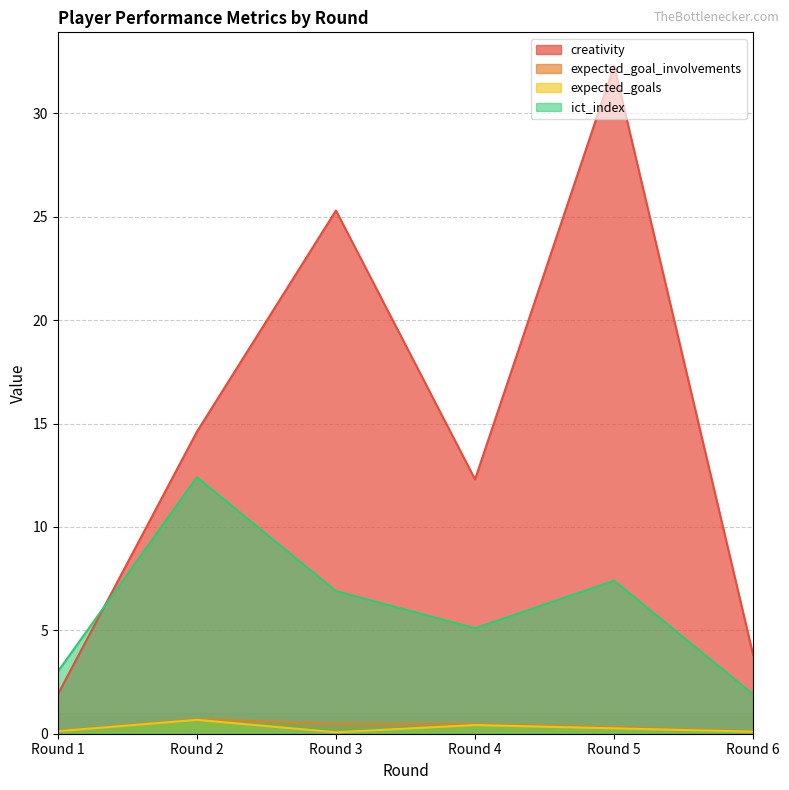

Between which two adjacent categories do creativity and ict_index first intersect?

Round 1 and Round 2